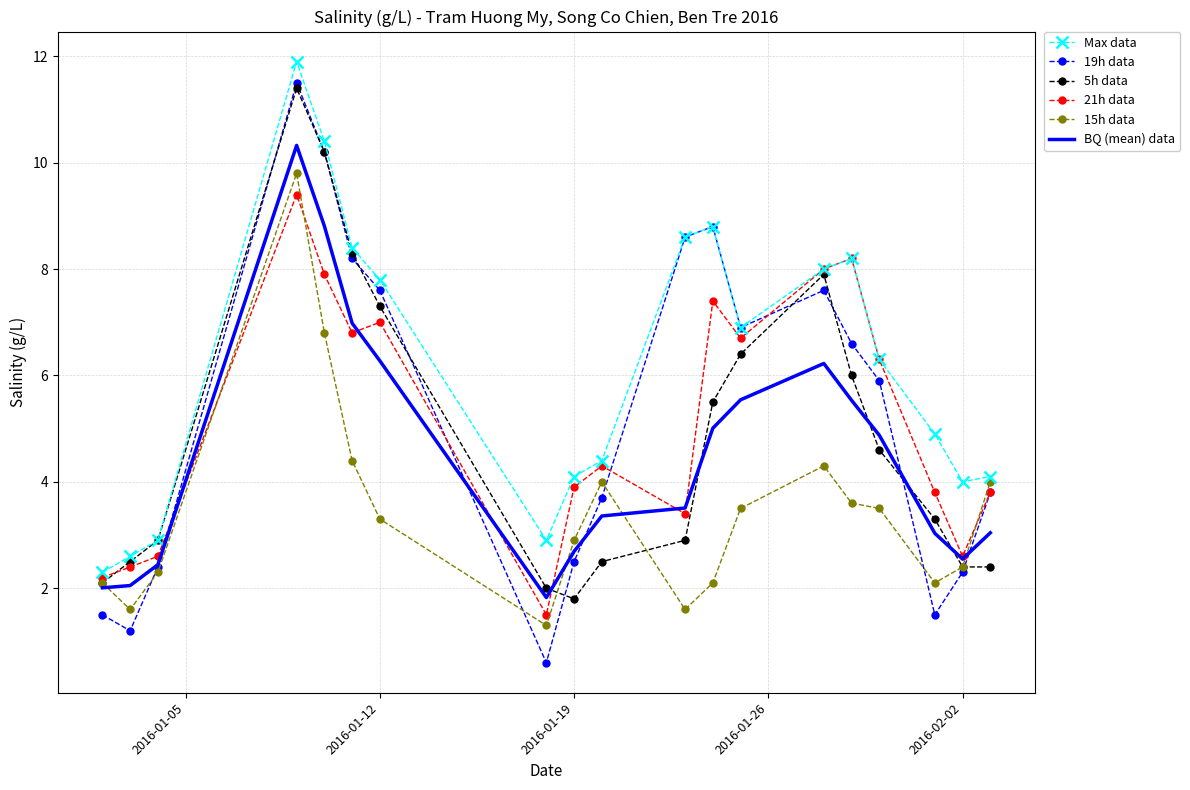

True or false: BQ (mean) data and Max data intersect in this chart.

False